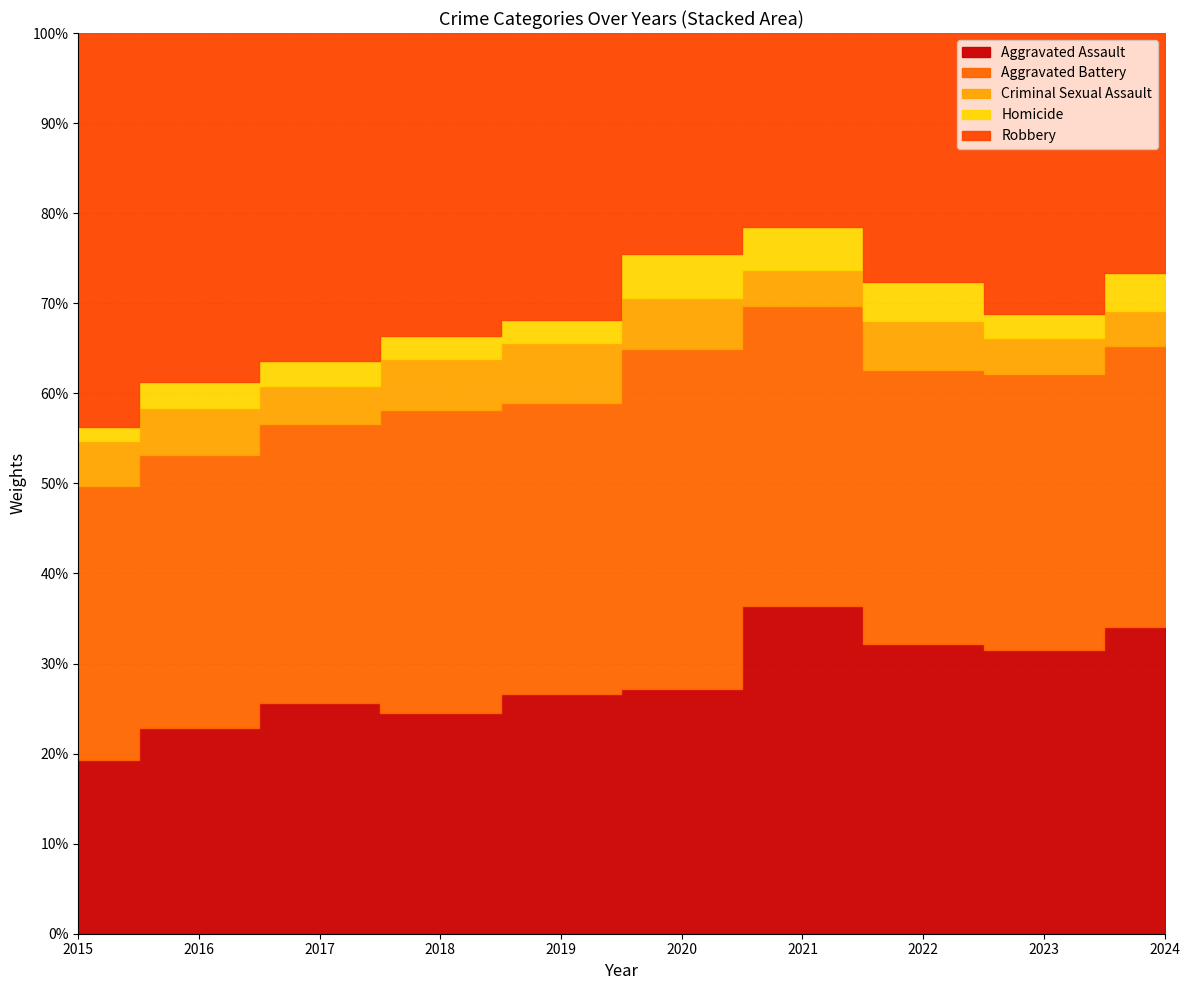

Which series has the widest spread of values?

Robbery